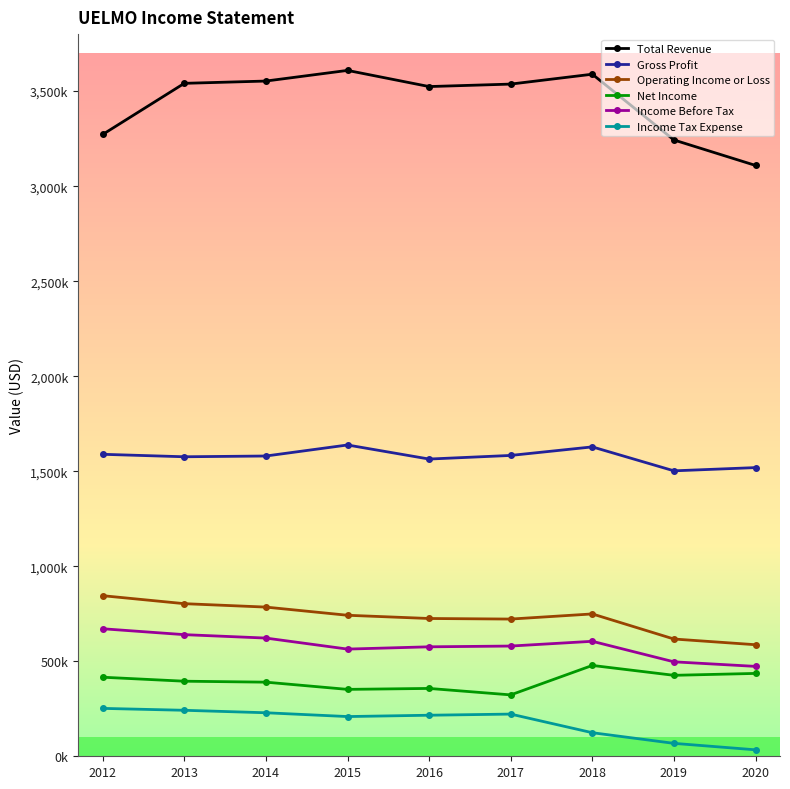

What is the difference between the highest and lowest values at 2020?

3075000